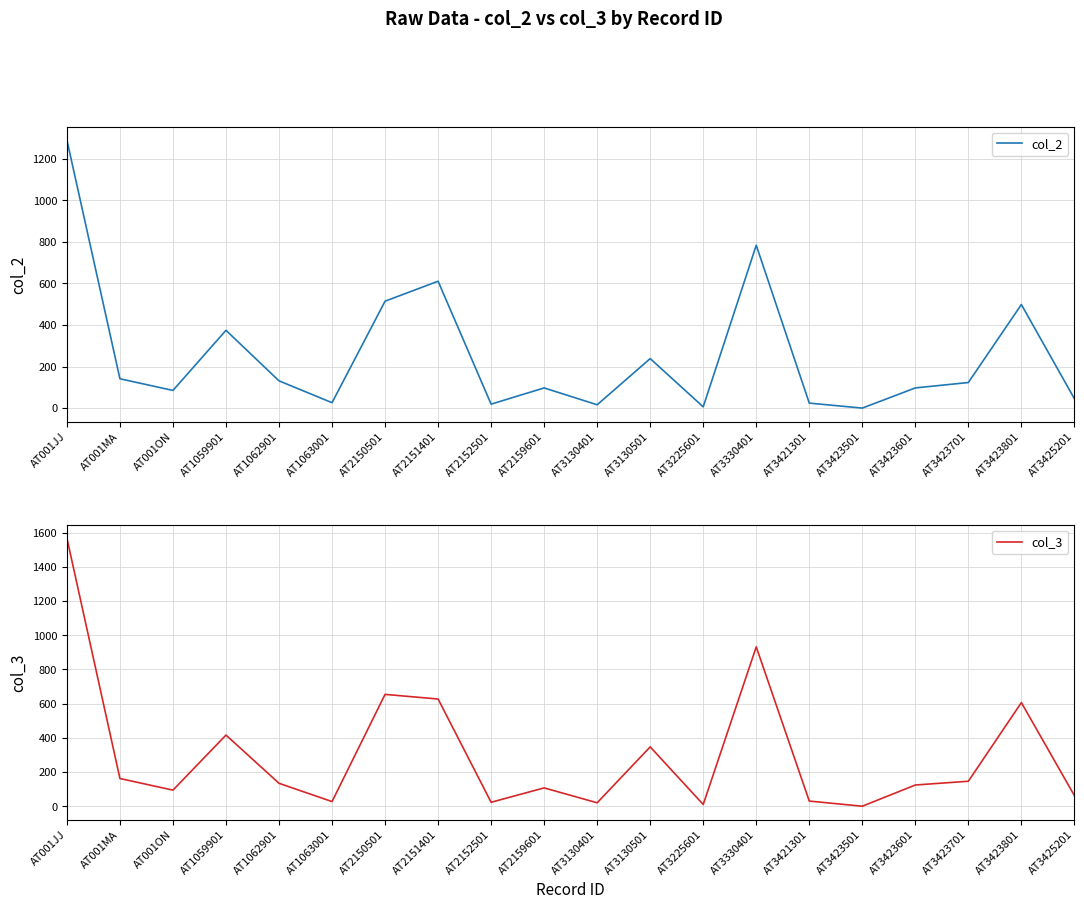

What is the label of the 3rd point from the left?

AT001ON